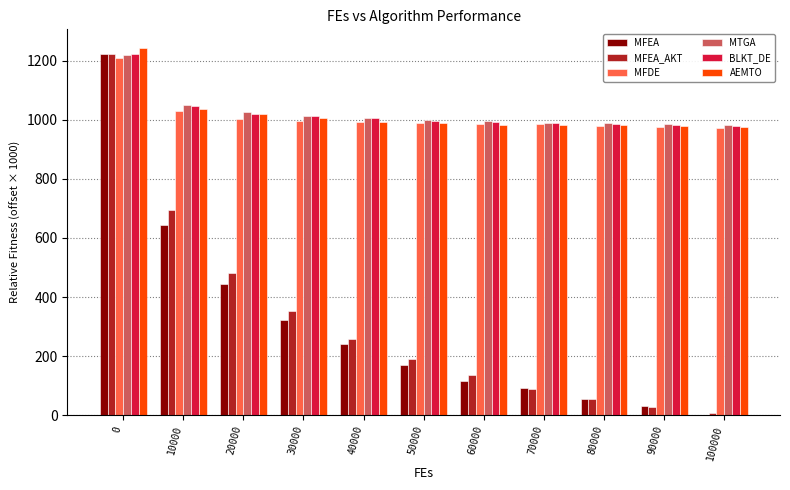

True or false: AEMTO has a value of 333.8 at 90000.

False